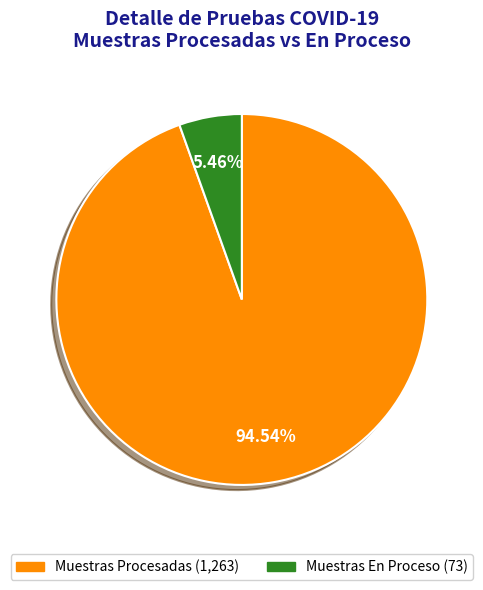

To the nearest percent, what is the average slice percentage?

50%